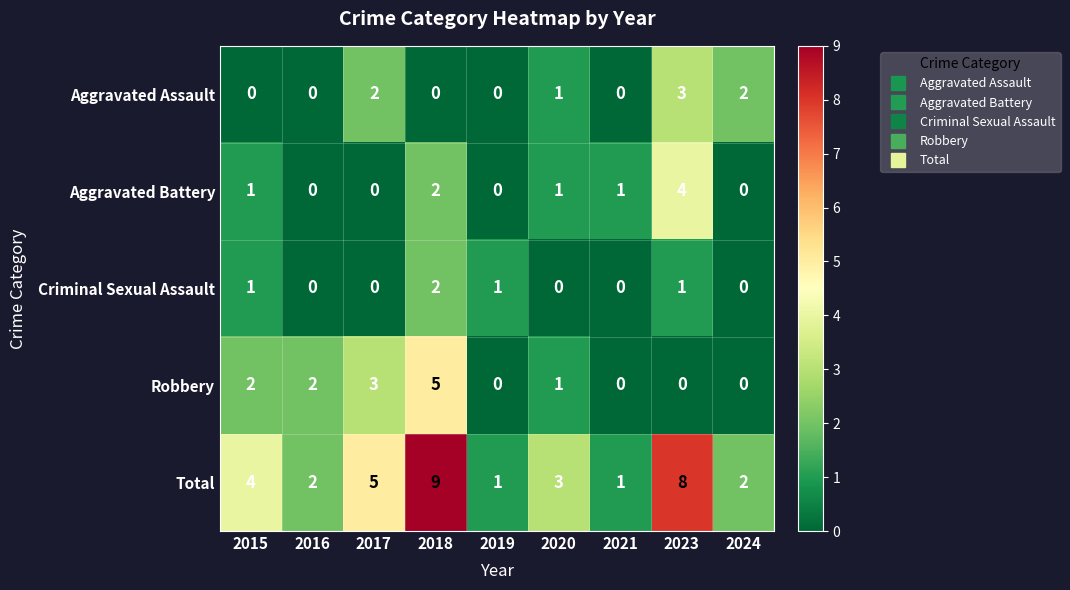

Which series has the largest total across all categories?

Total